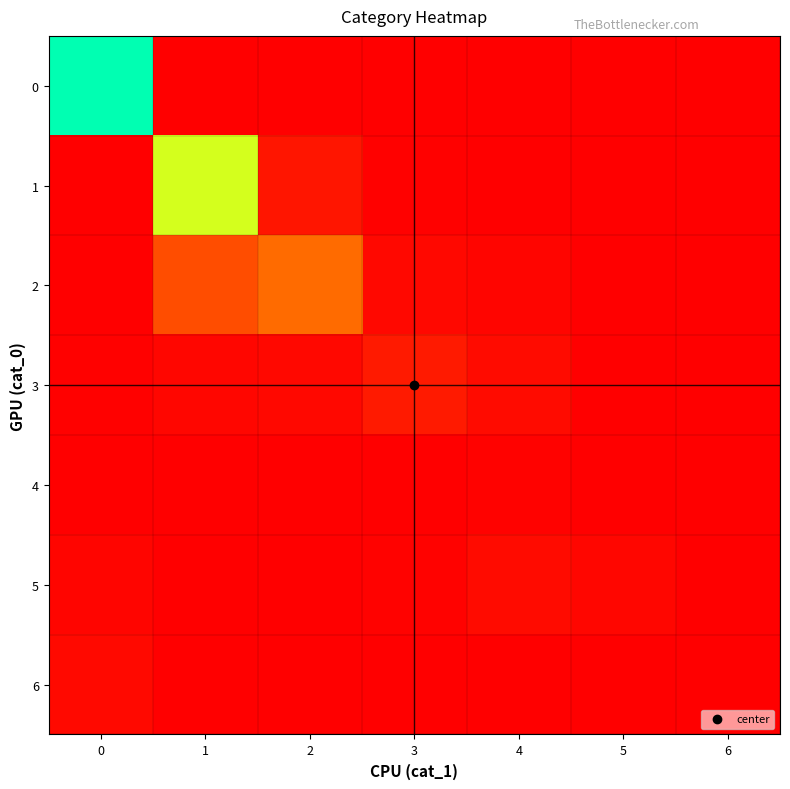

Reading right to left, extract all data points from this chart.

0: 6=0.0	5=0.0	4=0.0	3=0.0	2=0.0	1=0.0	0=1.0
1: 6=0.0	5=0.0	4=0.0	3=0.0	2=0.1	1=0.7	0=0.0
2: 6=0.0	5=0.0	4=0.0	3=0.0	2=0.3	1=0.2	0=0.0
3: 6=0.0	5=0.0	4=0.0	3=0.1	2=0.0	1=0.0	0=0.0
4: 6=0.0	5=0.0	4=0.0	3=0.0	2=0.0	1=0.0	0=0.0
5: 6=0.0	5=0.0	4=0.0	3=0.0	2=0.0	1=0.0	0=0.0
6: 6=0.0	5=0.0	4=0.0	3=0.0	2=0.0	1=0.0	0=0.0